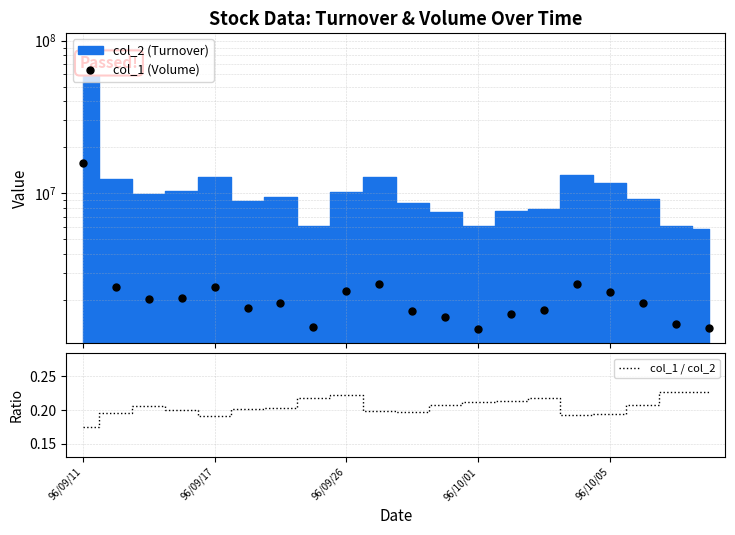

At which category is the sum across all series the highest?

96/09/11